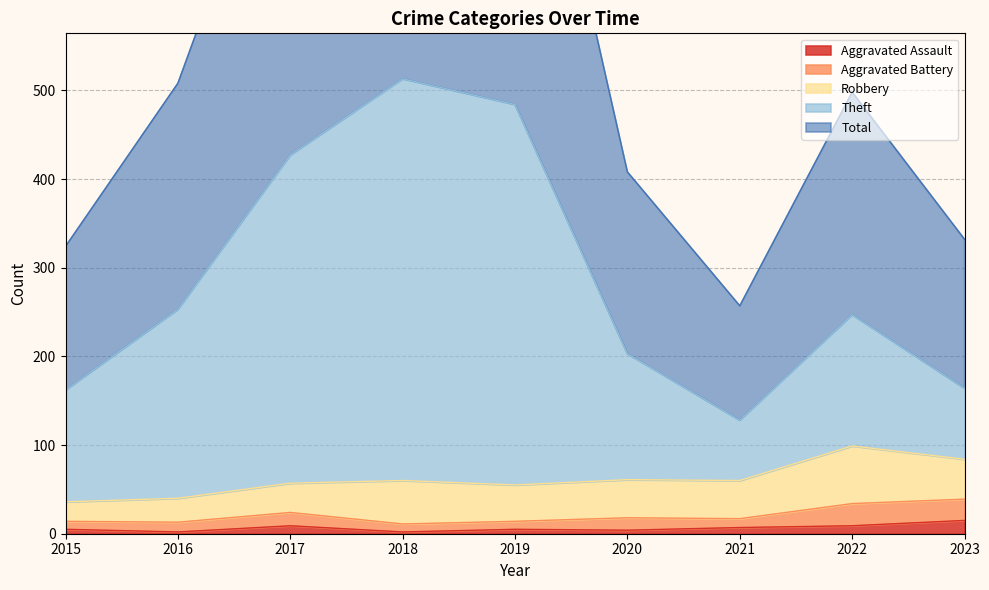

What is the difference between the Aggravated Assault values at 2016 and 2019?

3